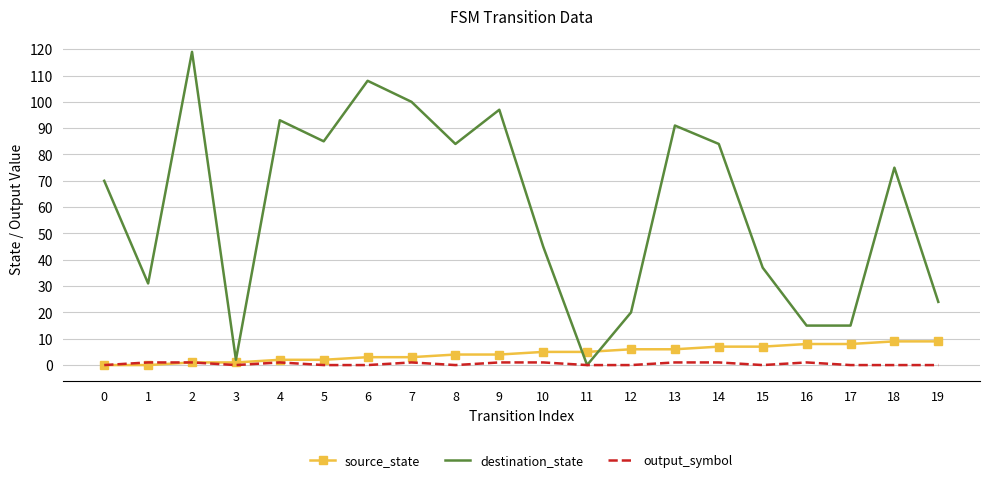

At how many categories does at least one series exceed 117?

1